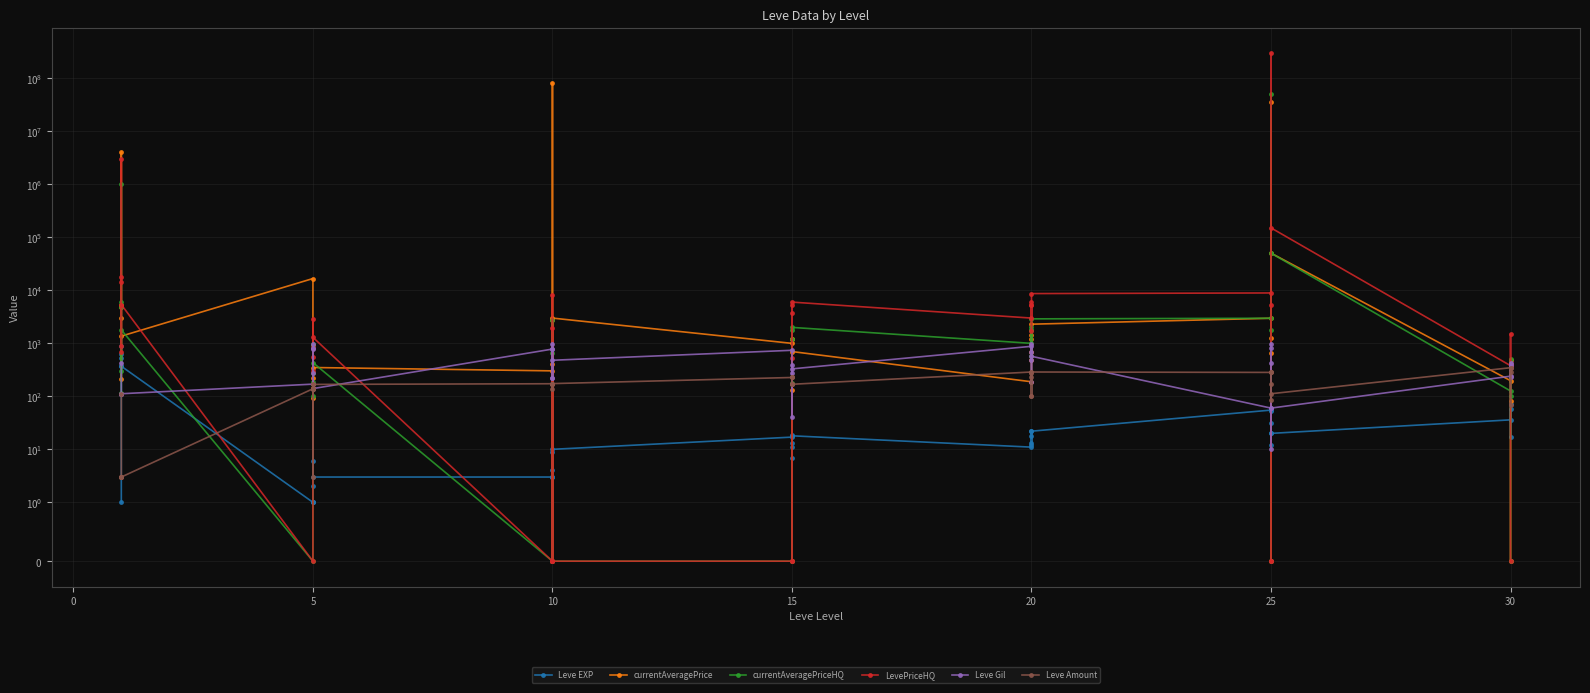

How many lines are shown in the chart?

6